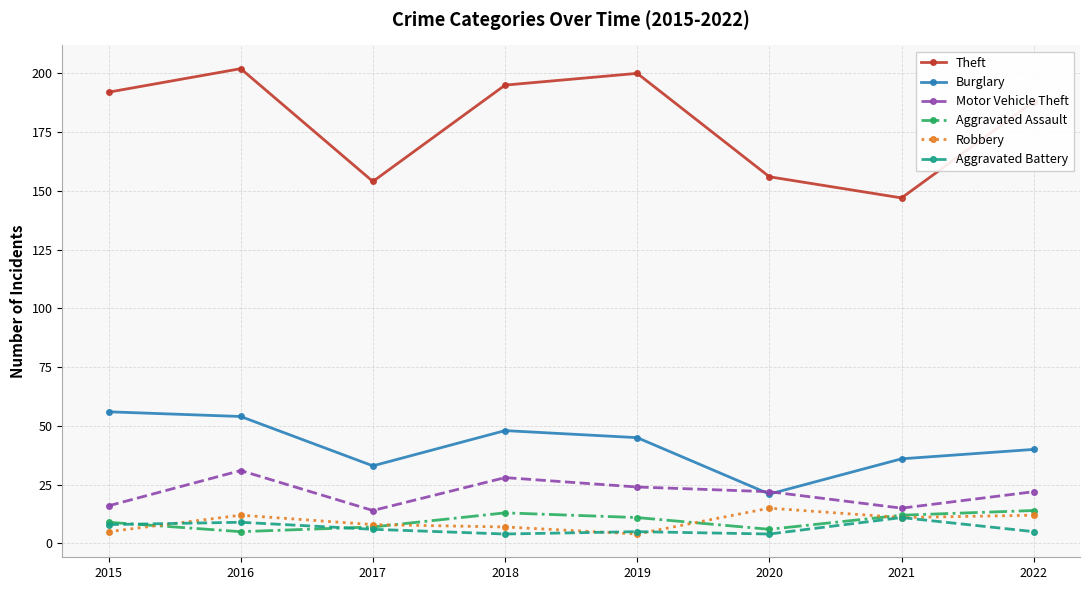

At which label is Theft closest to 174?

2022